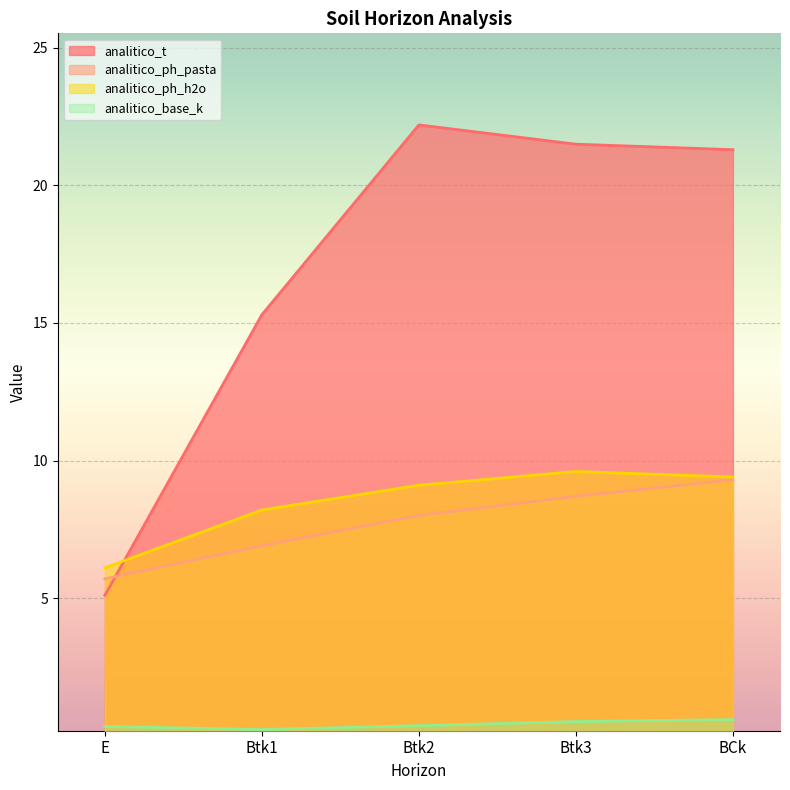

What is the difference between the second highest and minimum values in the analitico_t series?

16.4